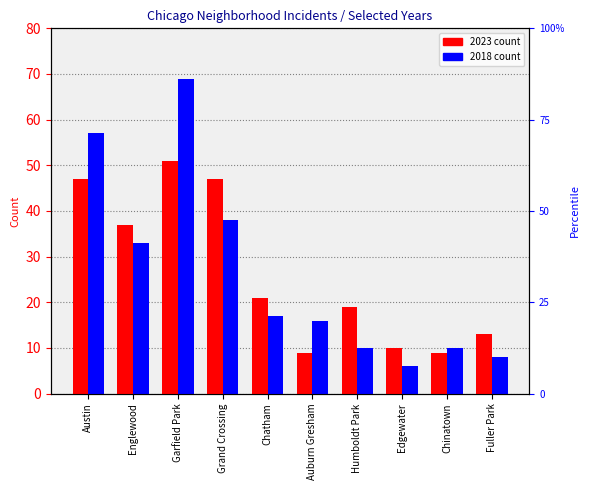

What is the difference between the maximum and minimum values in the 2023 series?

42